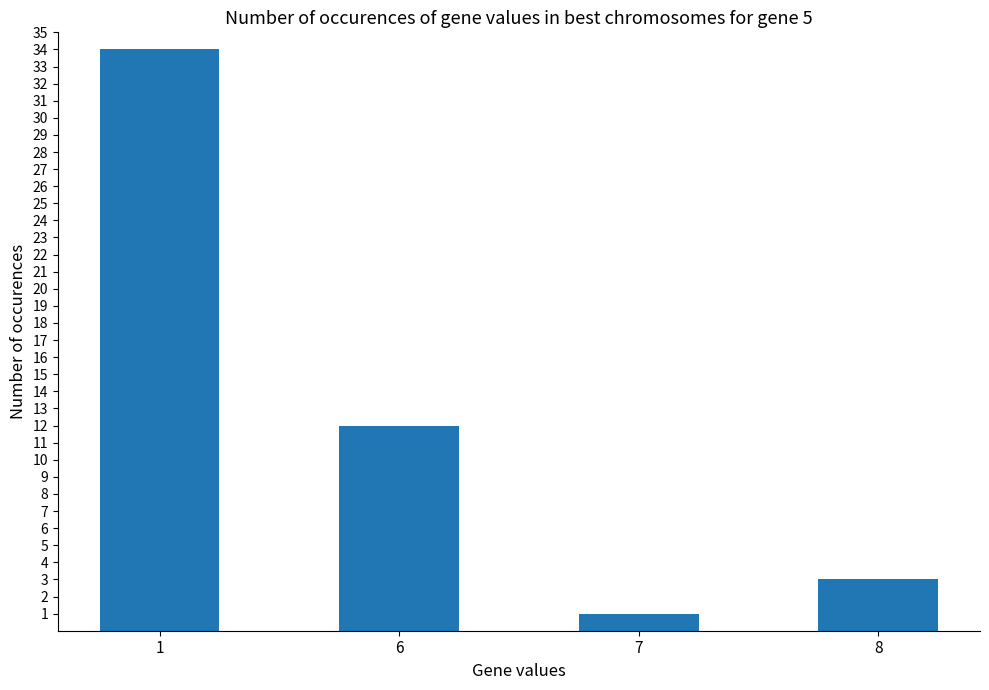

What is the difference between the second highest and minimum values?

11